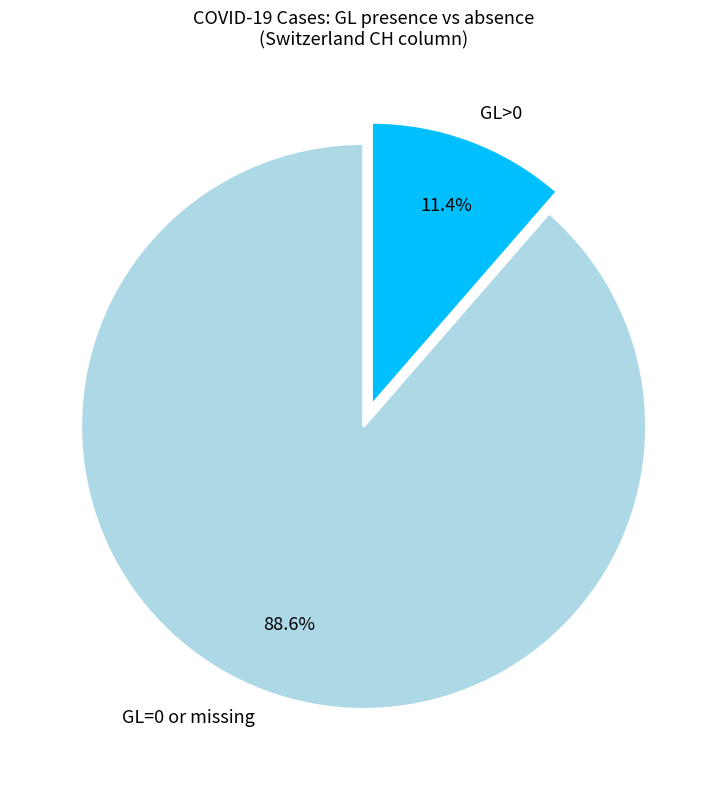

Count the number of slices in the pie.

2